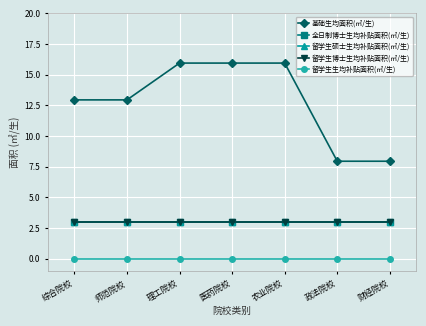

Does the chart have visible grid lines?

Yes